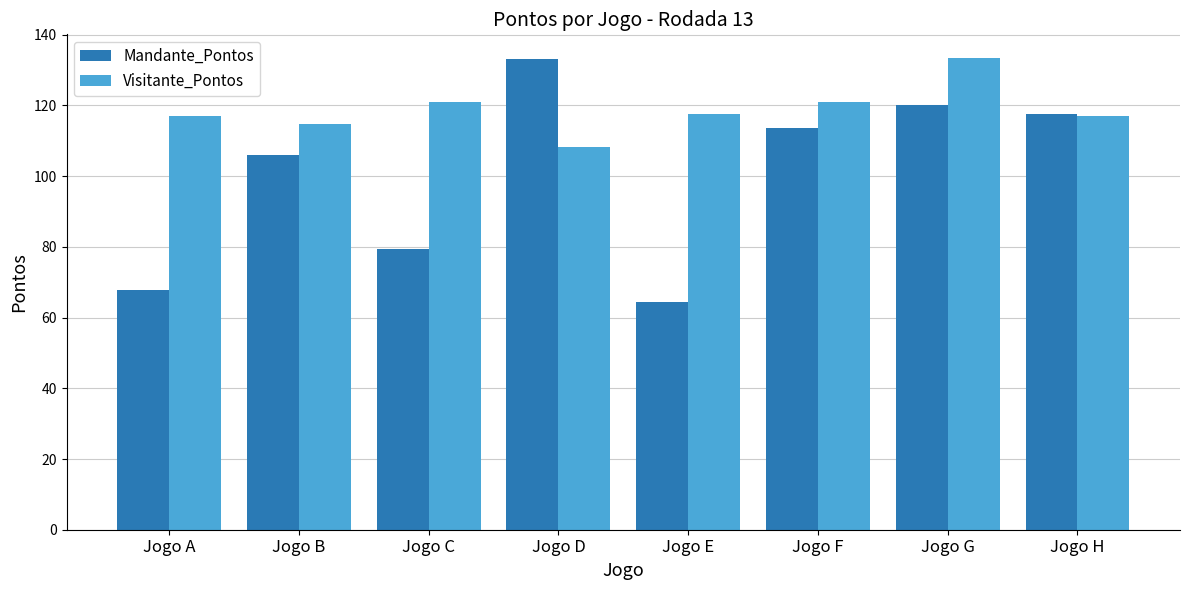

Rank the series at Jogo D from highest to lowest value.

Mandante_Pontos, Visitante_Pontos